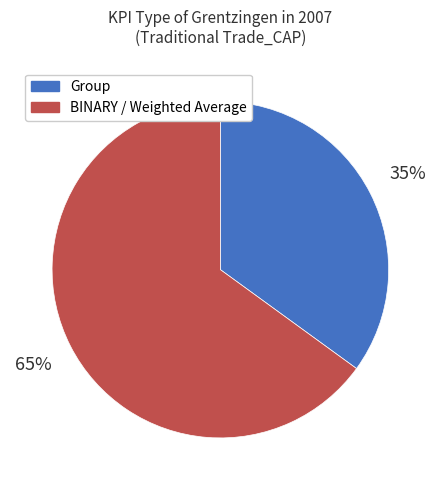

To the nearest percent, what is the difference between the largest and smallest slice percentages?

30%